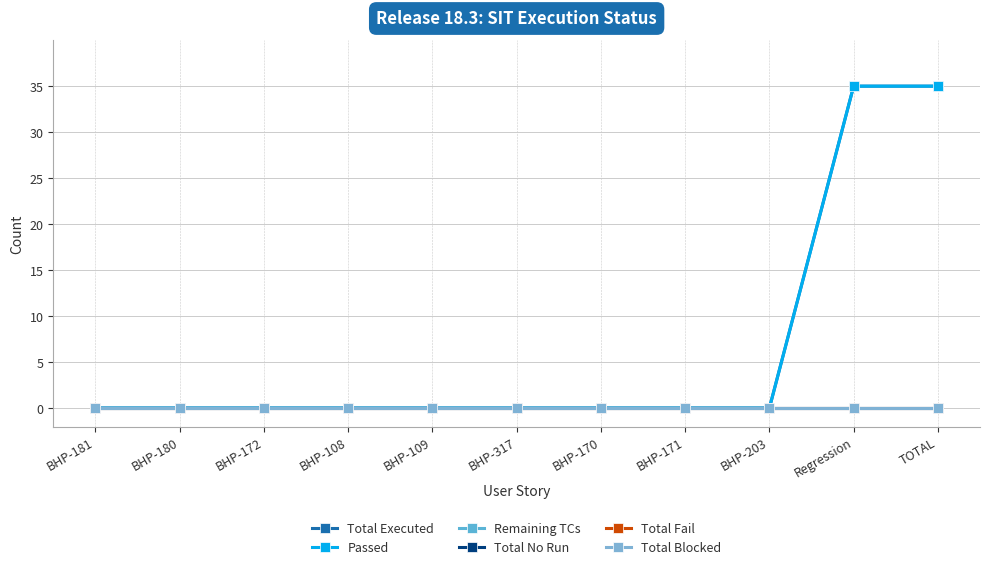

Does the chart have visible grid lines?

Yes